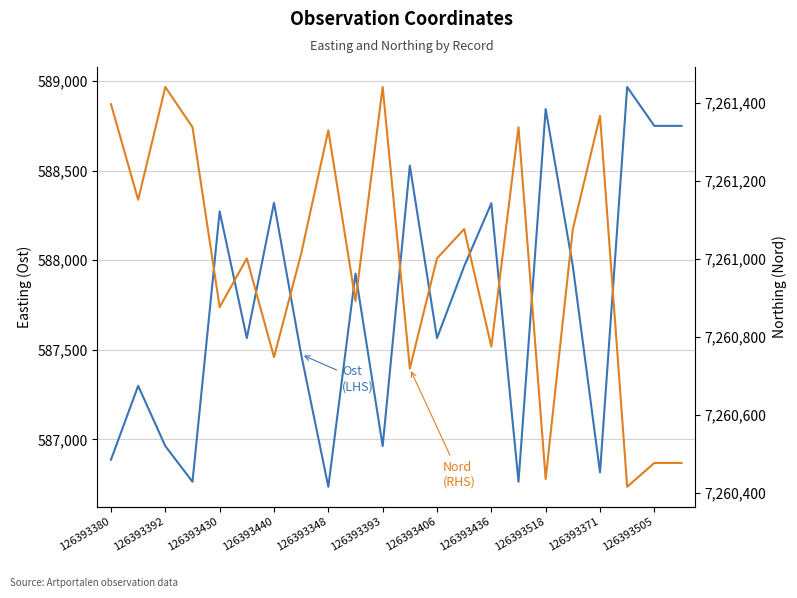

Where does the Nord (RHS) series first go above 7261013?

126393380